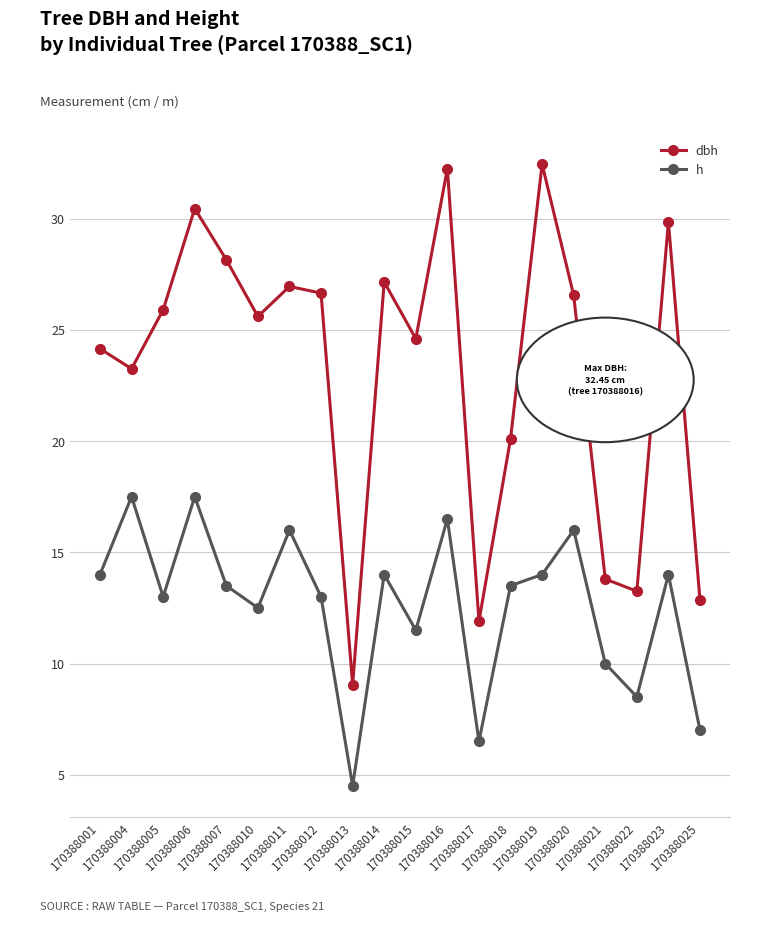

How many lines are shown in the chart?

2